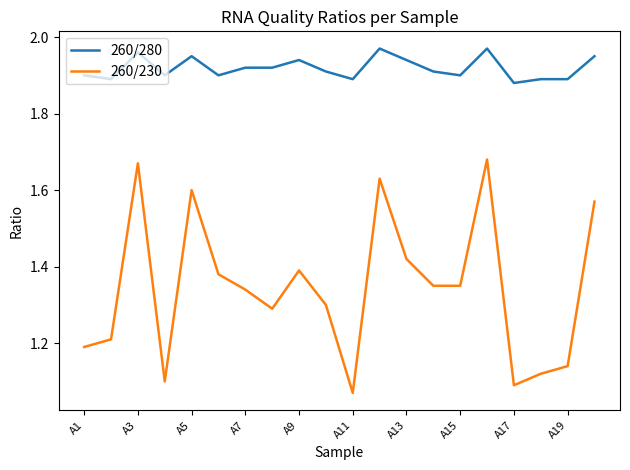

Which series has the largest total across all categories?

260/280